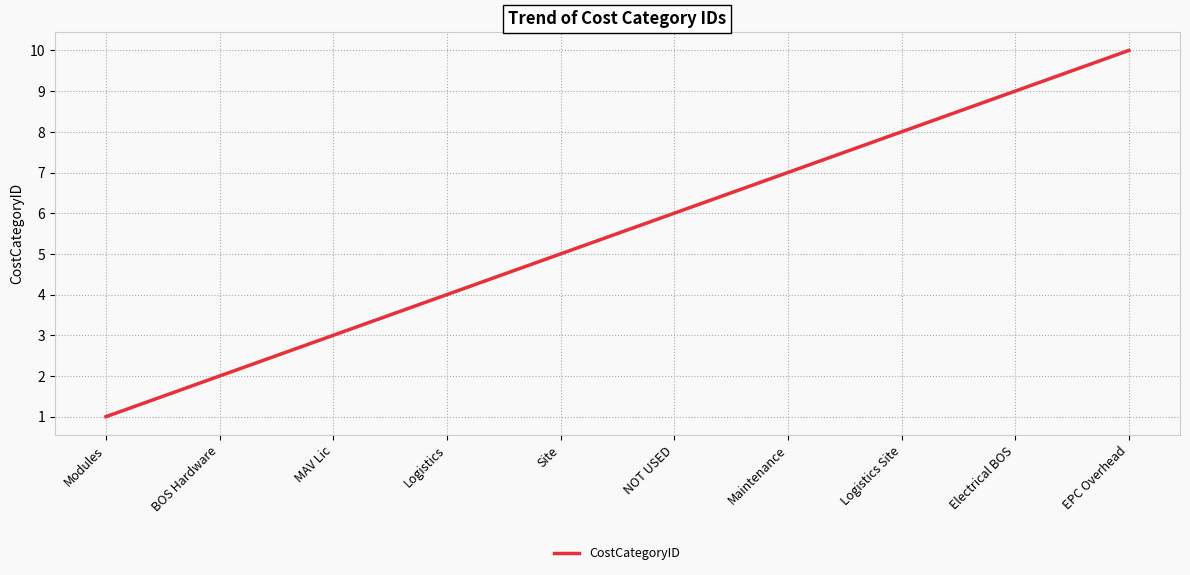

Which label corresponds to the largest value in the chart?

EPC Overhead